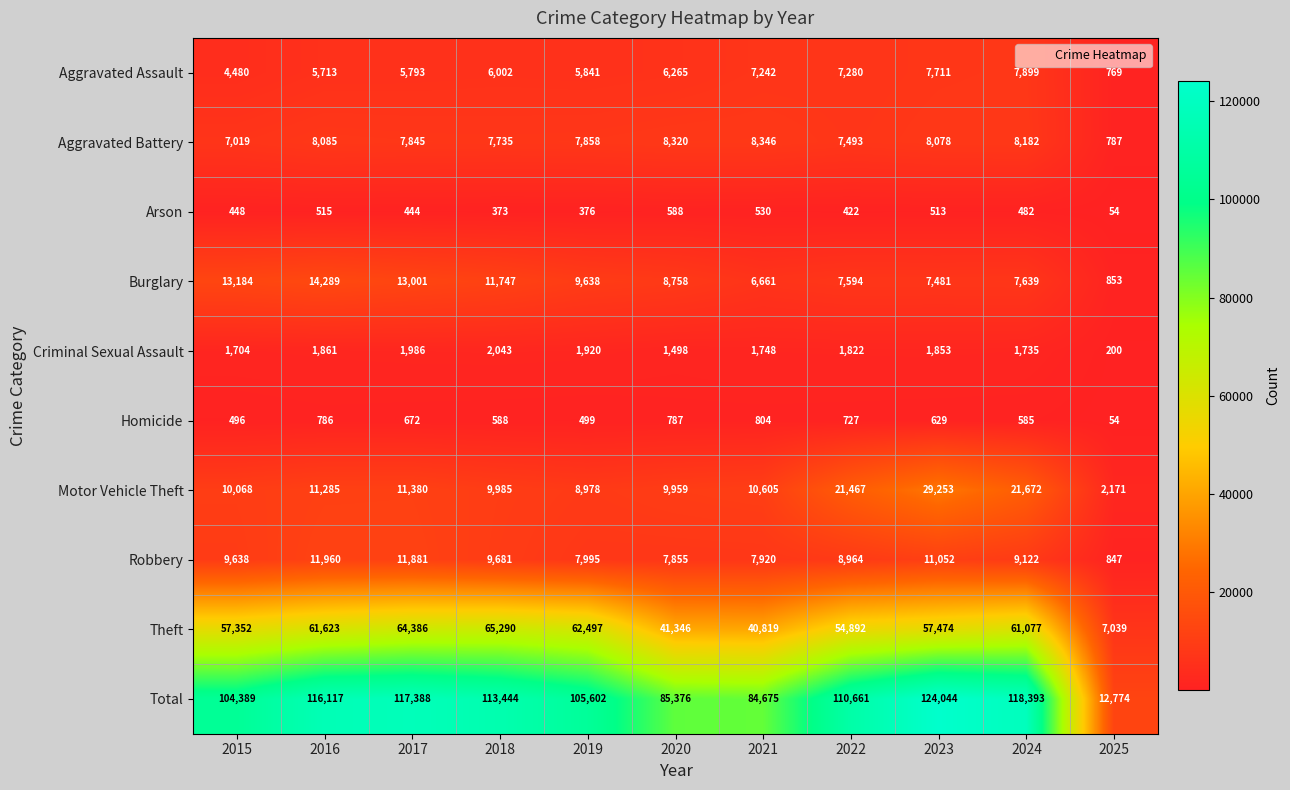

What is the difference between the maximum and second lowest values in the Robbery series?

4105